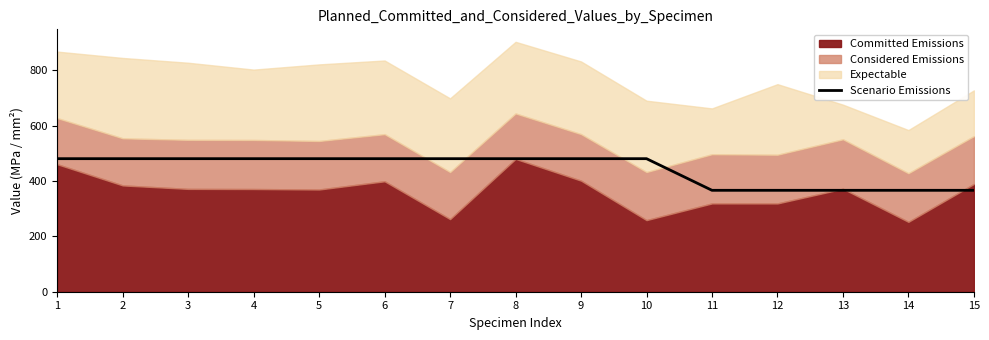

What is the maximum value for Scenario Emissions?

480.5